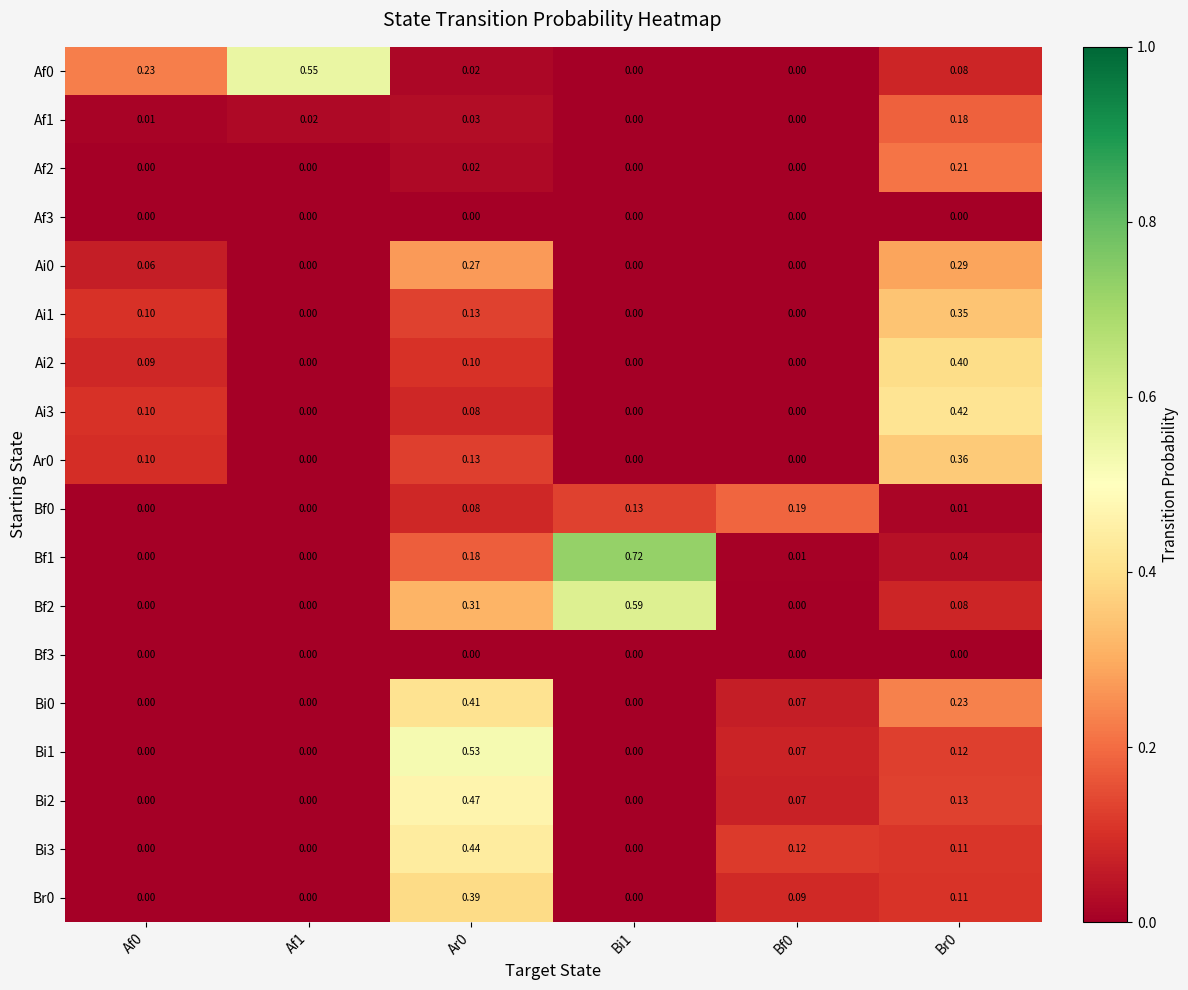

How many categories are shown in the chart?

6